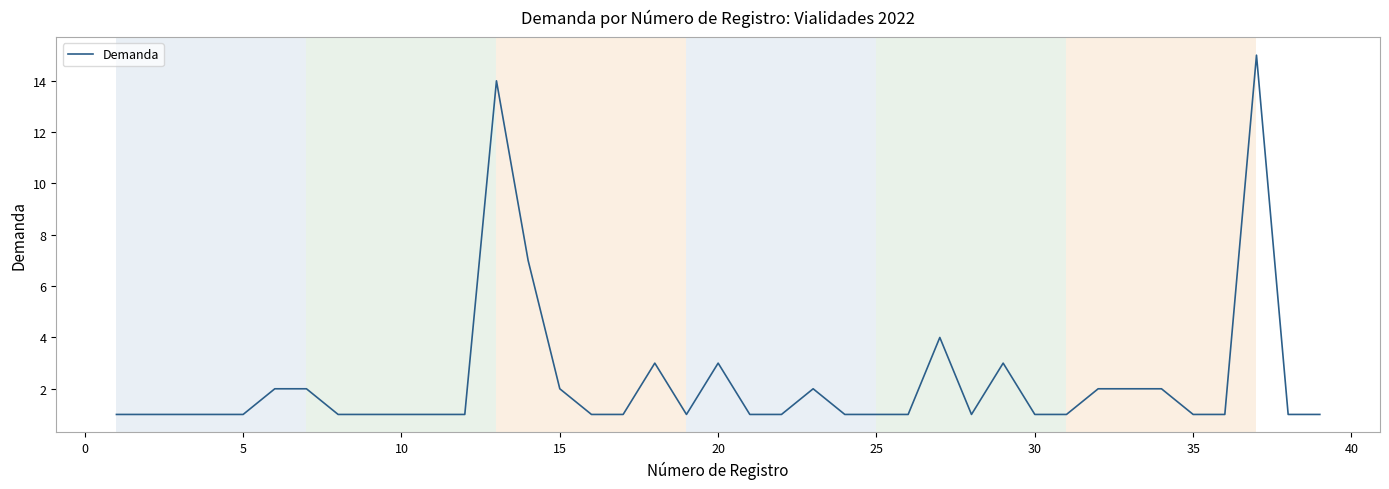

How many lines are shown in the chart?

1